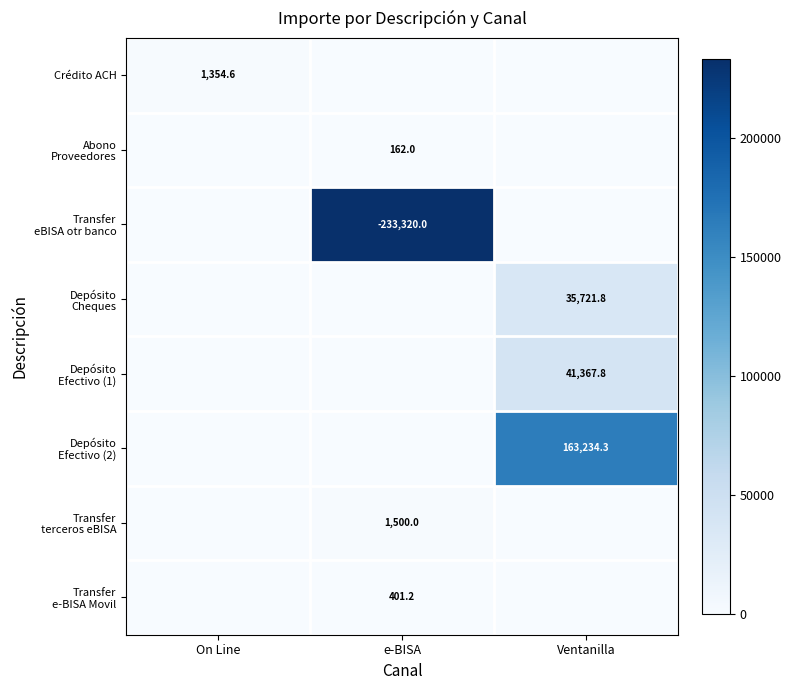

Is the value of Depósito Efectivo (1) at e-BISA greater than the value of Transfer terceros eBISA at e-BISA?

No